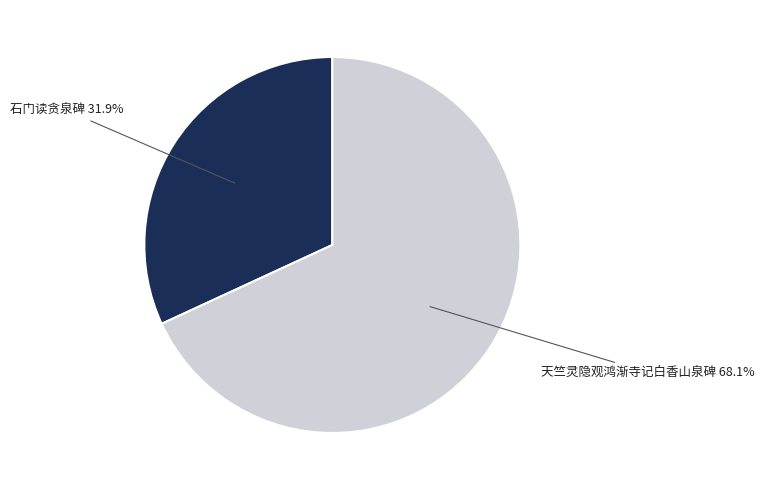

Rank the categories by value from highest to lowest.

天竺灵隐观鸿渐寺记白香山泉碑, 石门读贪泉碑